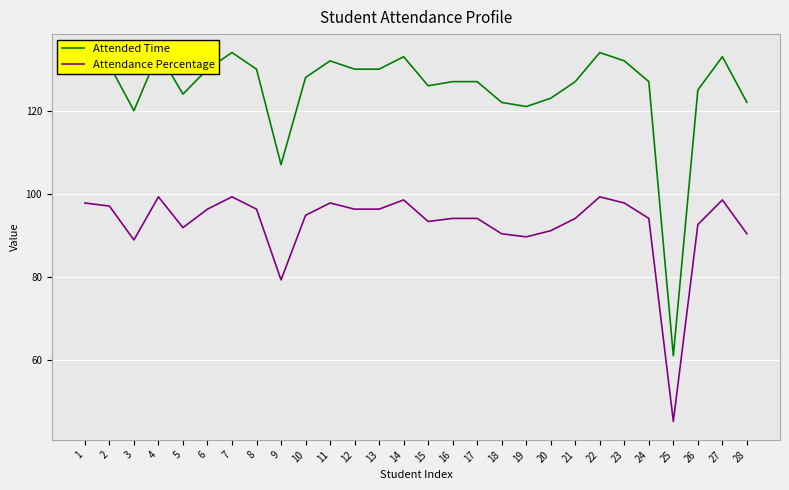

Reading left to right, list all the values displayed in this chart.

Attended Time: 1=132.0	2=131.0	3=120.0	4=134.0	5=124.0	6=130.0	7=134.0	8=130.0	9=107.0	10=128.0	11=132.0	12=130.0	13=130.0	14=133.0	15=126.0	16=127.0	17=127.0	18=122.0	19=121.0	20=123.0	21=127.0	22=134.0	23=132.0	24=127.0	25=61.0	26=125.0	27=133.0	28=122.0
Attendance Percentage: 1=97.8	2=97.0	3=88.9	4=99.3	5=91.8	6=96.3	7=99.3	8=96.3	9=79.3	10=94.8	11=97.8	12=96.3	13=96.3	14=98.5	15=93.3	16=94.1	17=94.1	18=90.4	19=89.6	20=91.1	21=94.1	22=99.3	23=97.8	24=94.1	25=45.2	26=92.6	27=98.5	28=90.4